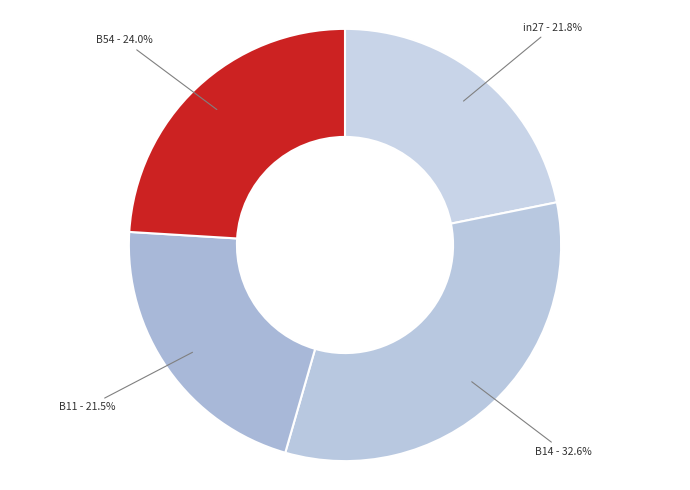

Is there a majority slice in this chart?

No